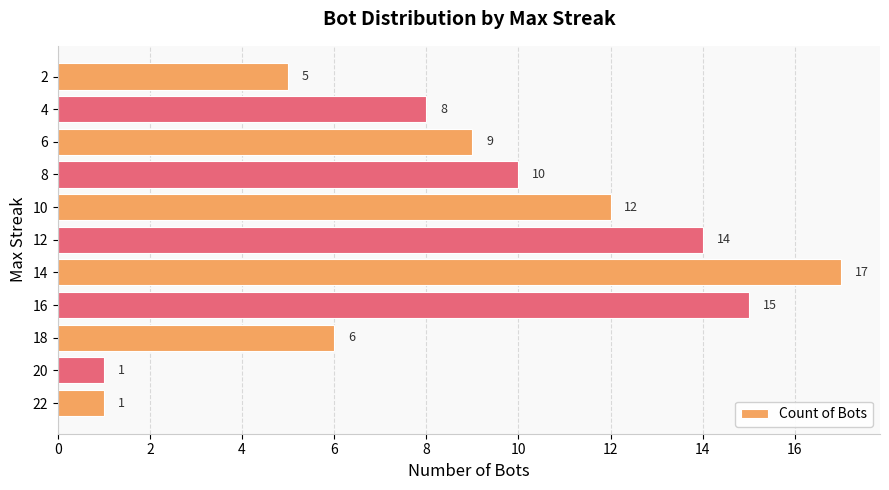

Approximately how many times larger is the value at 6 compared to 4?

1.1